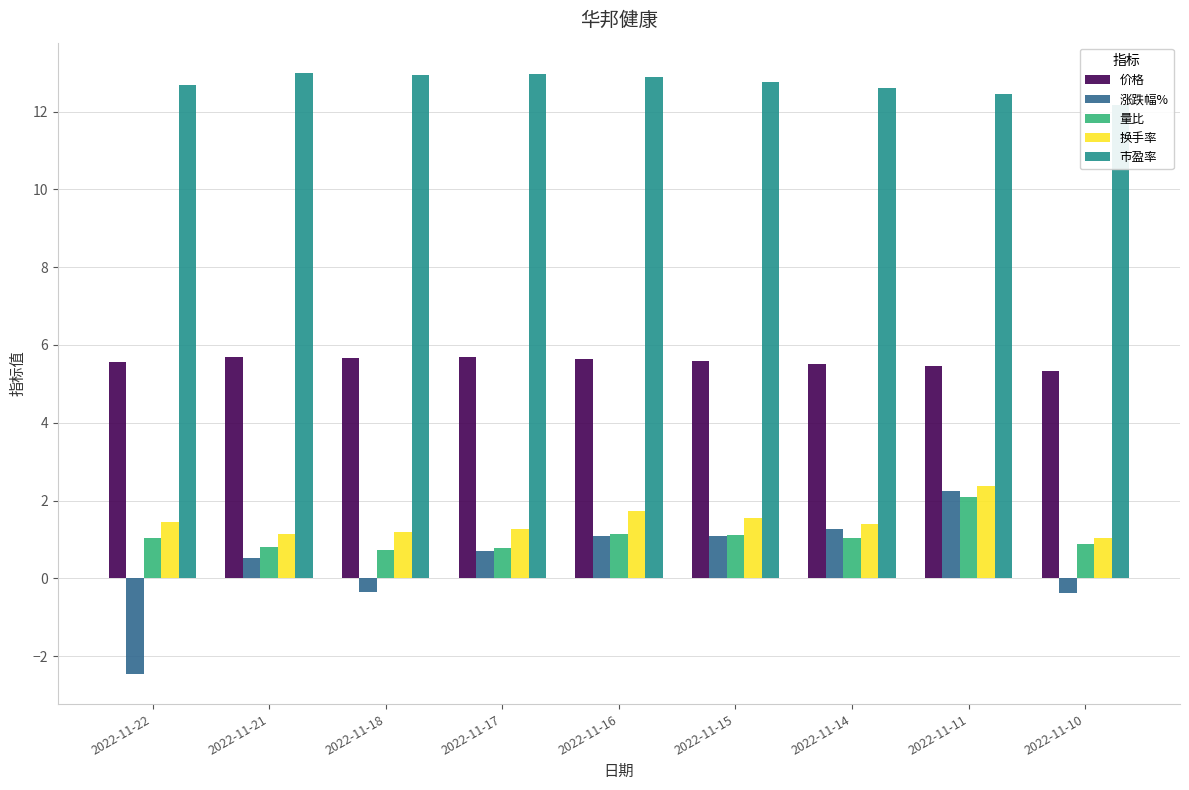

Read the 价格 value at 2022-11-17.

5.7